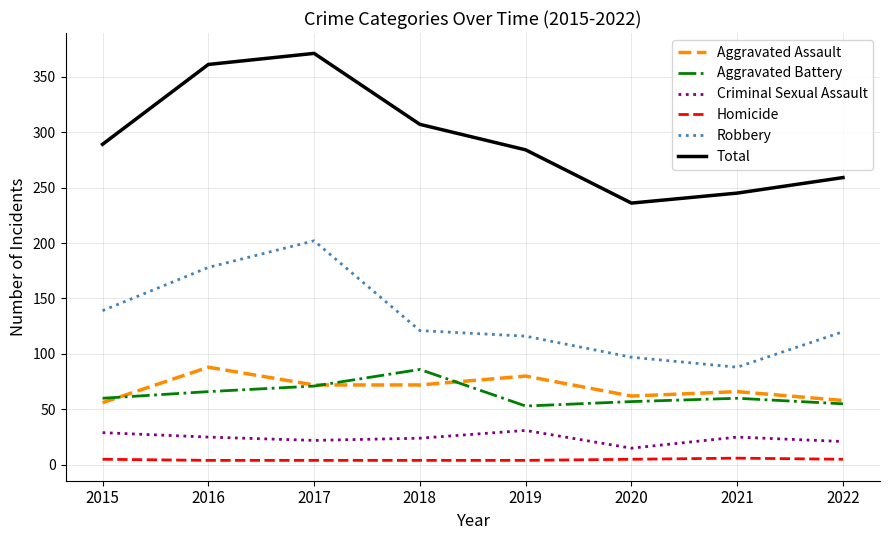

Which series has the widest spread of values?

Total